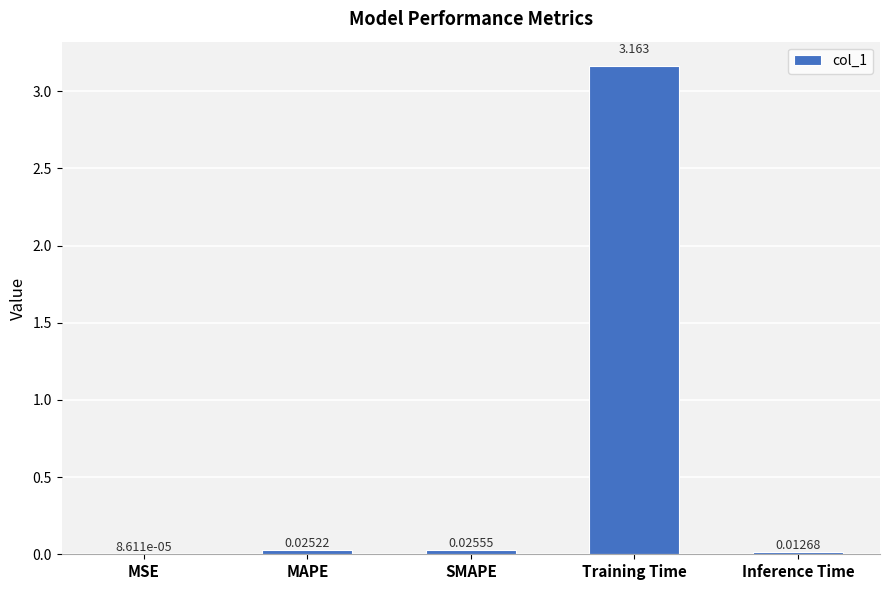

Between SMAPE and Training Time, which is larger?

Training Time